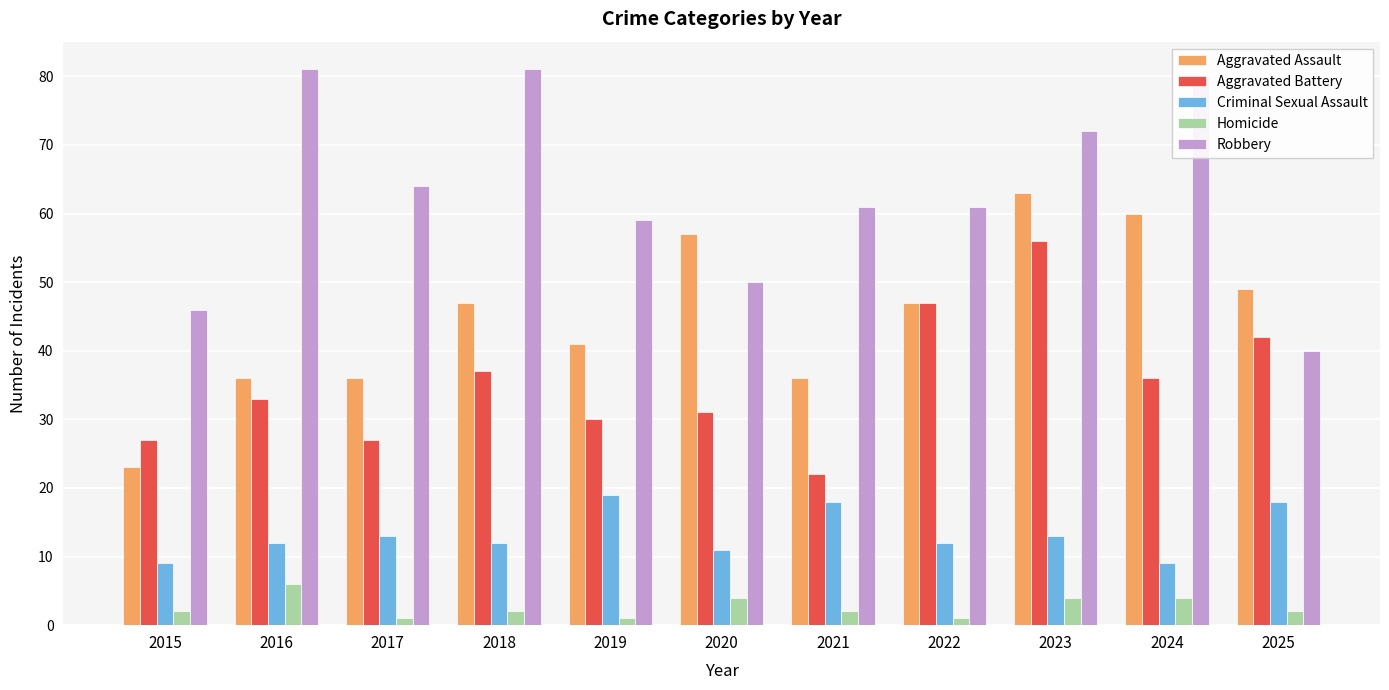

How many data points does each series have?

11